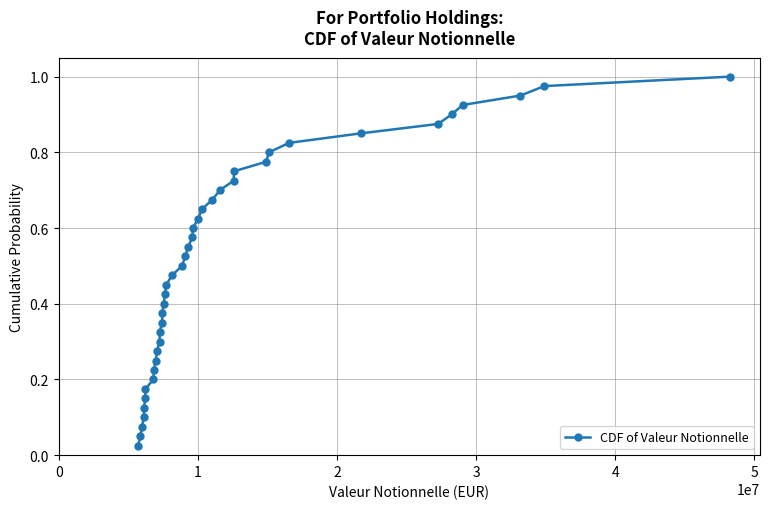

What is the sum of all values?

20.5